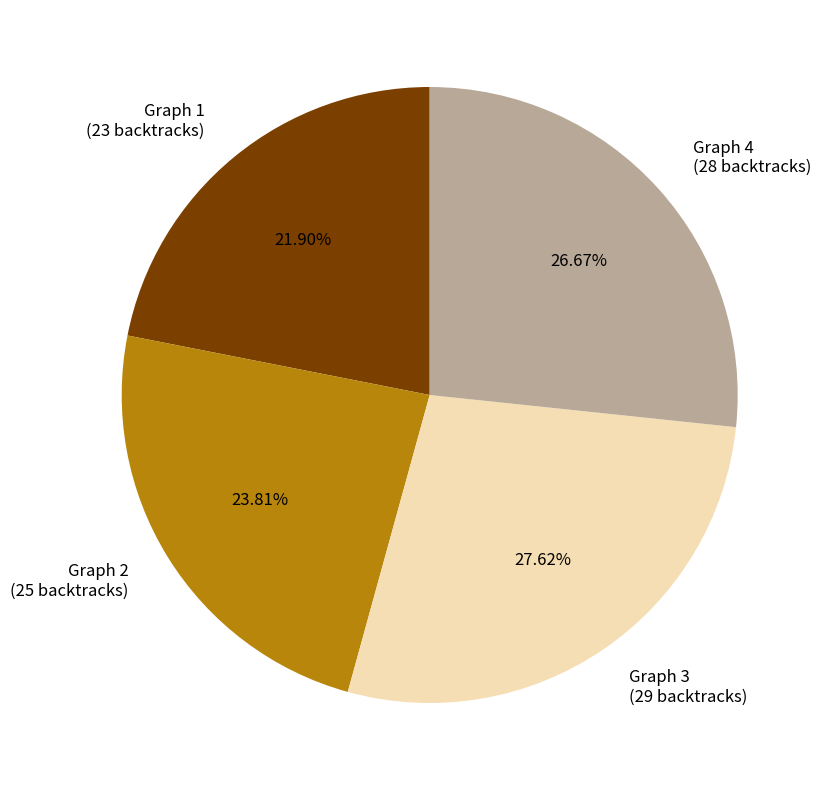

Which category has the smallest portion of the pie?

Graph 1